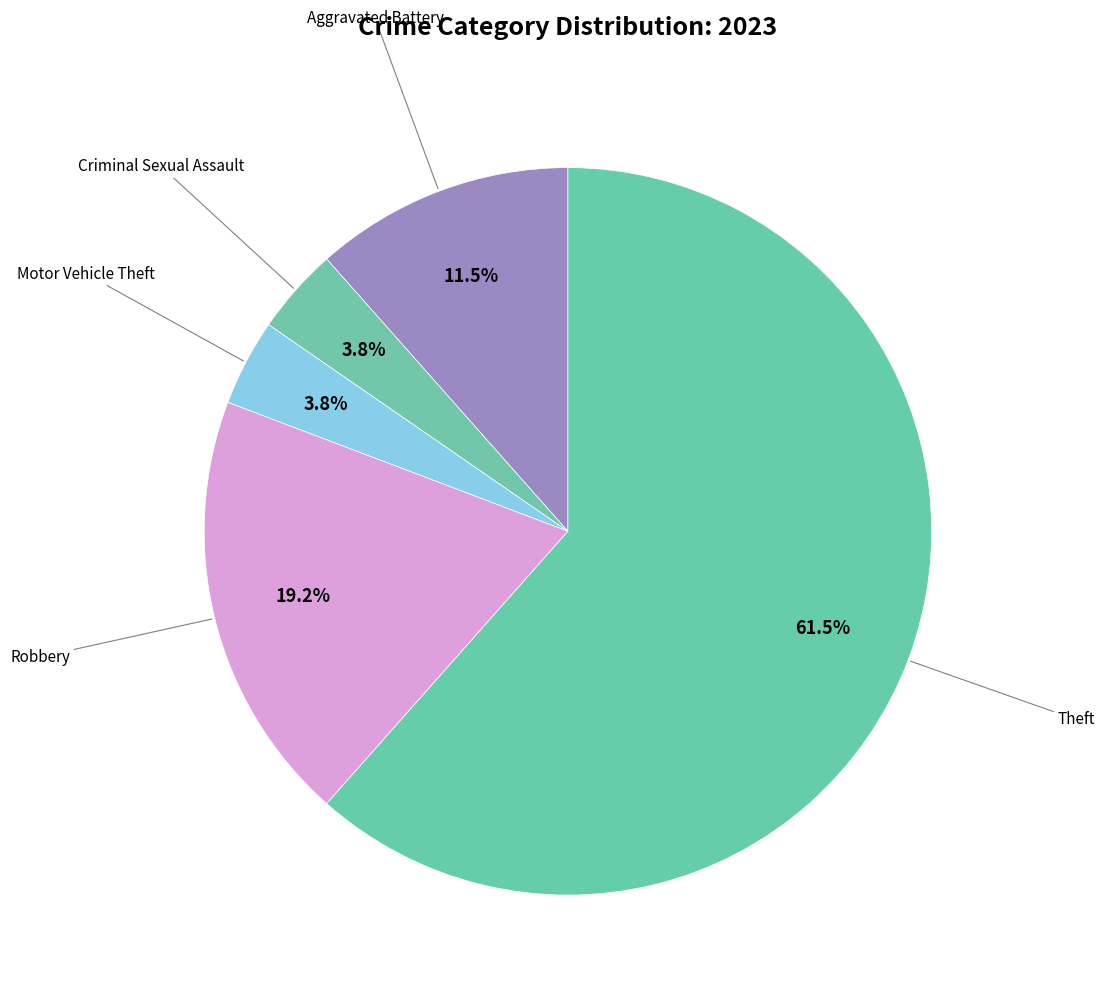

Count the number of slices in the pie.

5